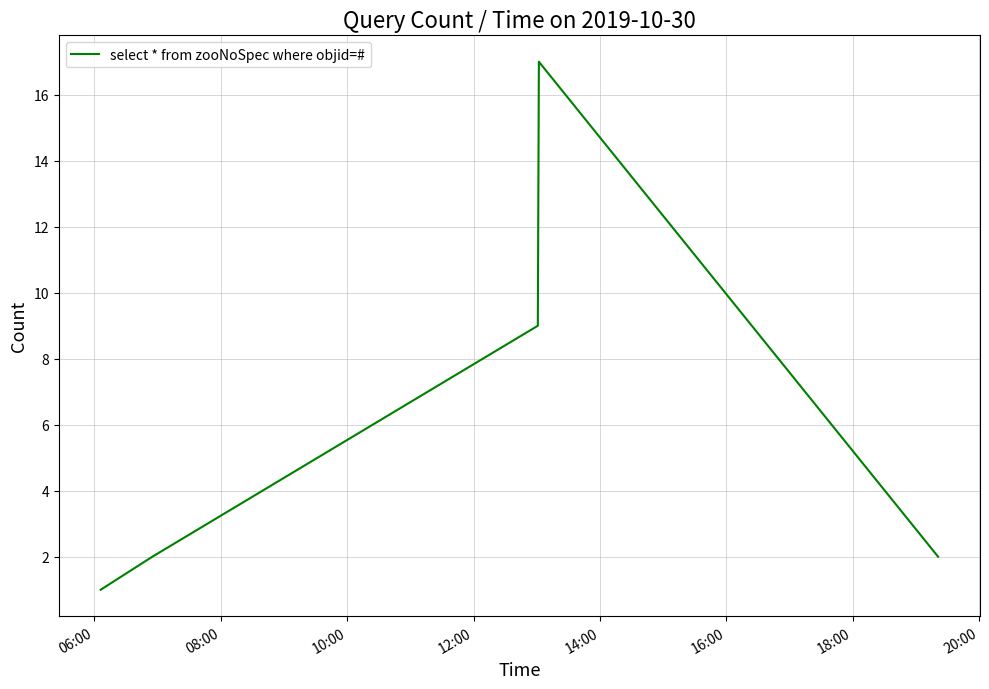

What is the greatest value displayed?

17